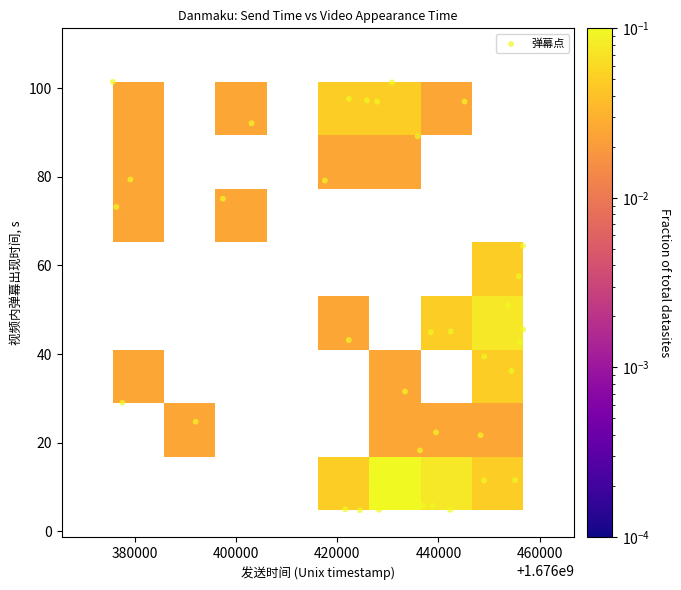

What Y value in the scatter plot is closest to 53?

51.0